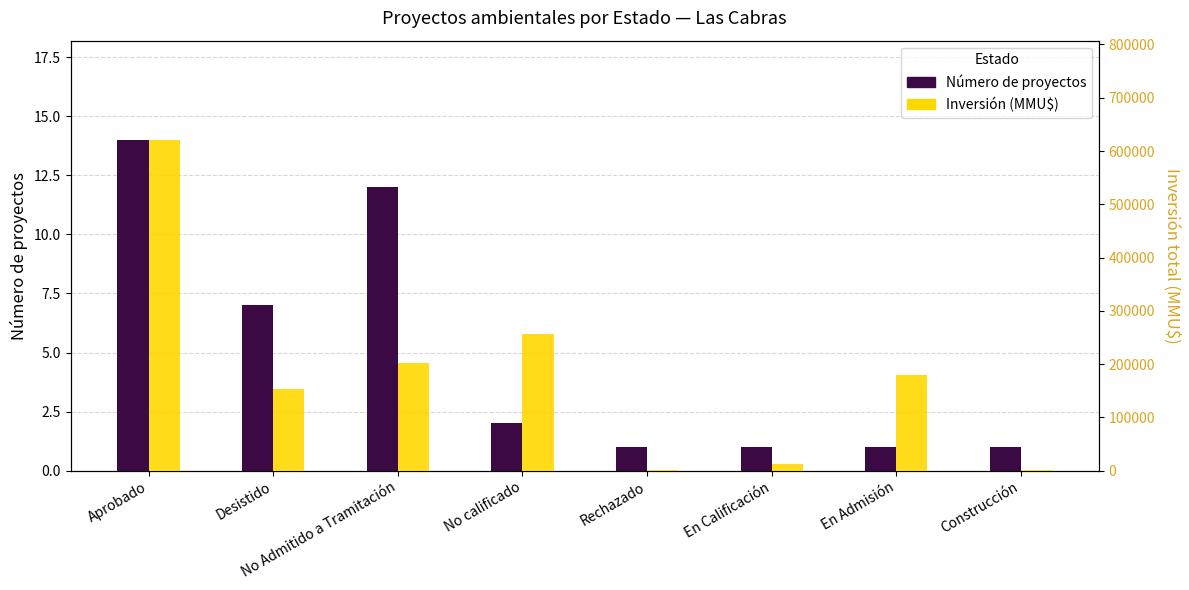

At how many categories does at least one series exceed 181658?

3